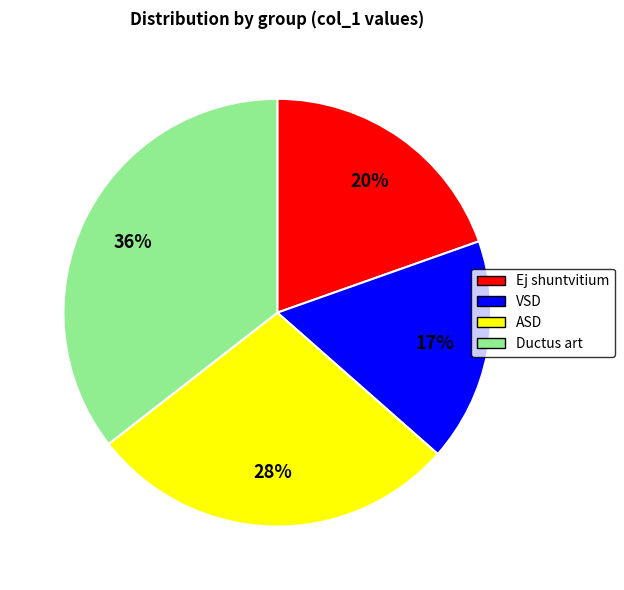

Does any single category account for the majority?

No